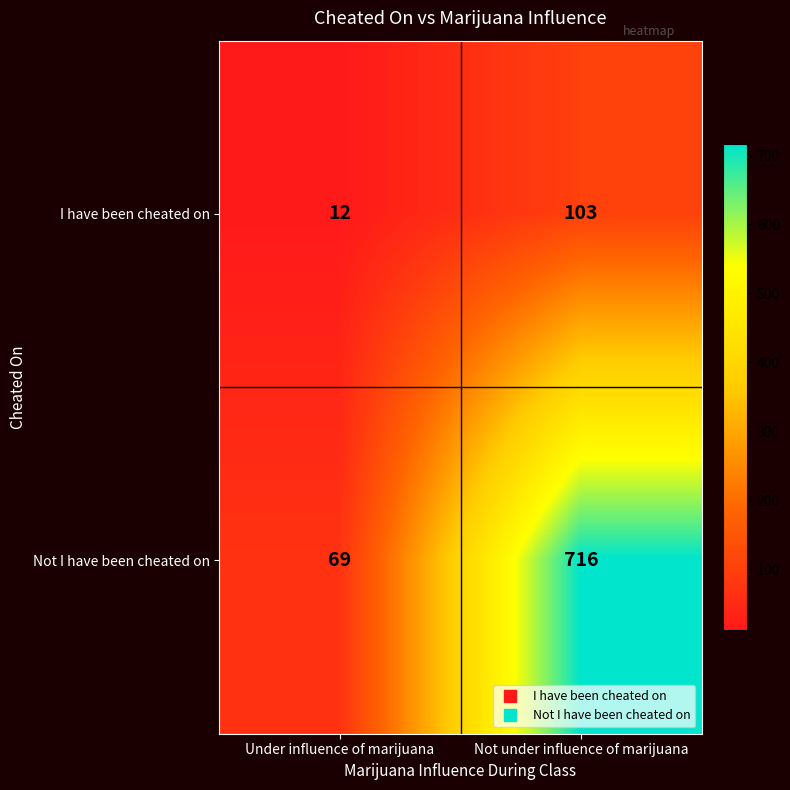

What is the total value across all series at Not under influence of marijuana?

819